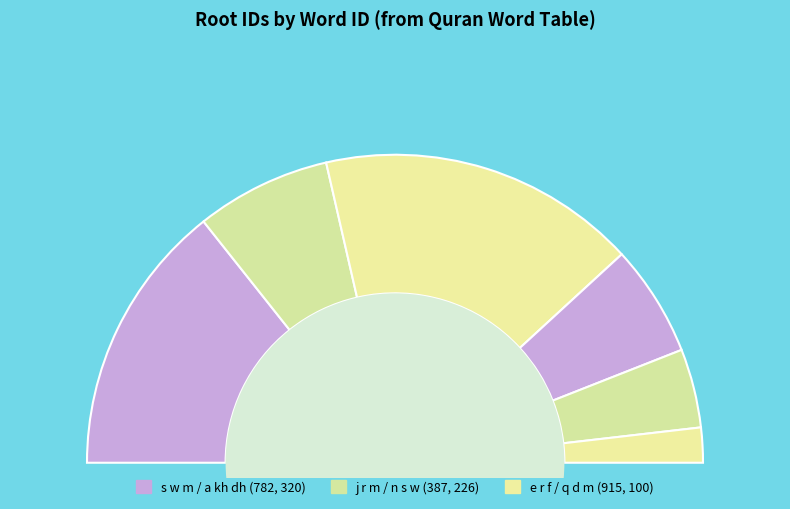

How many slices are in this pie chart?

6